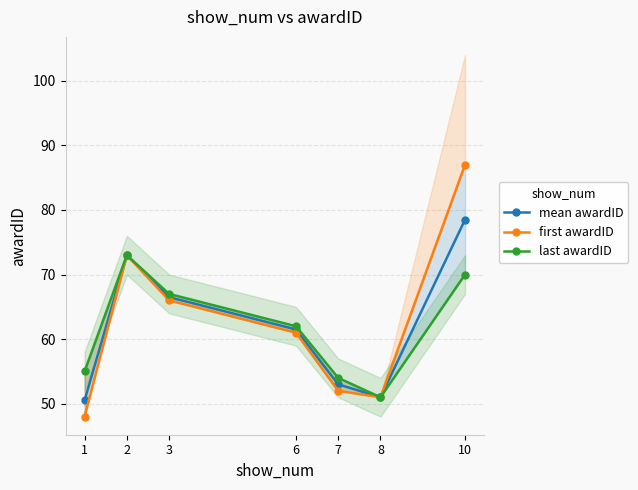

True or false: last awardID and first awardID intersect in this chart.

False